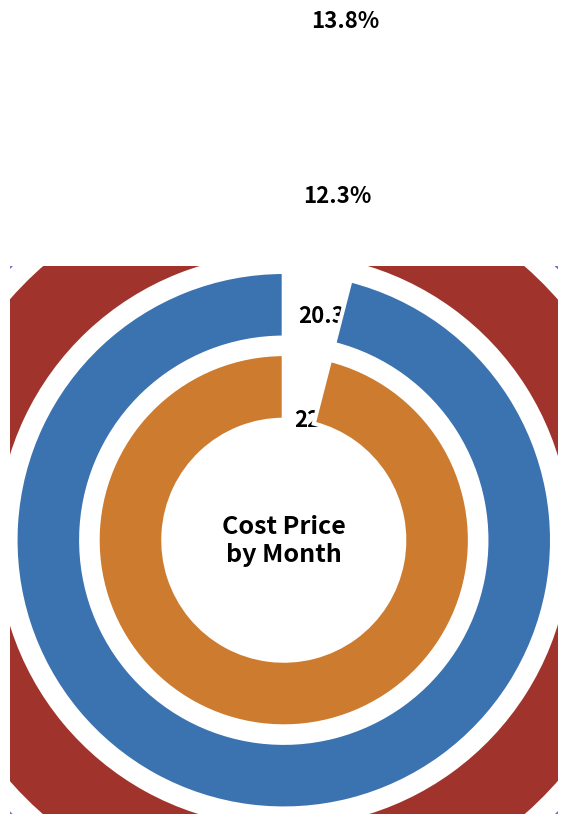

To the nearest percent, what is the combined percentage of May and Dec?

17%